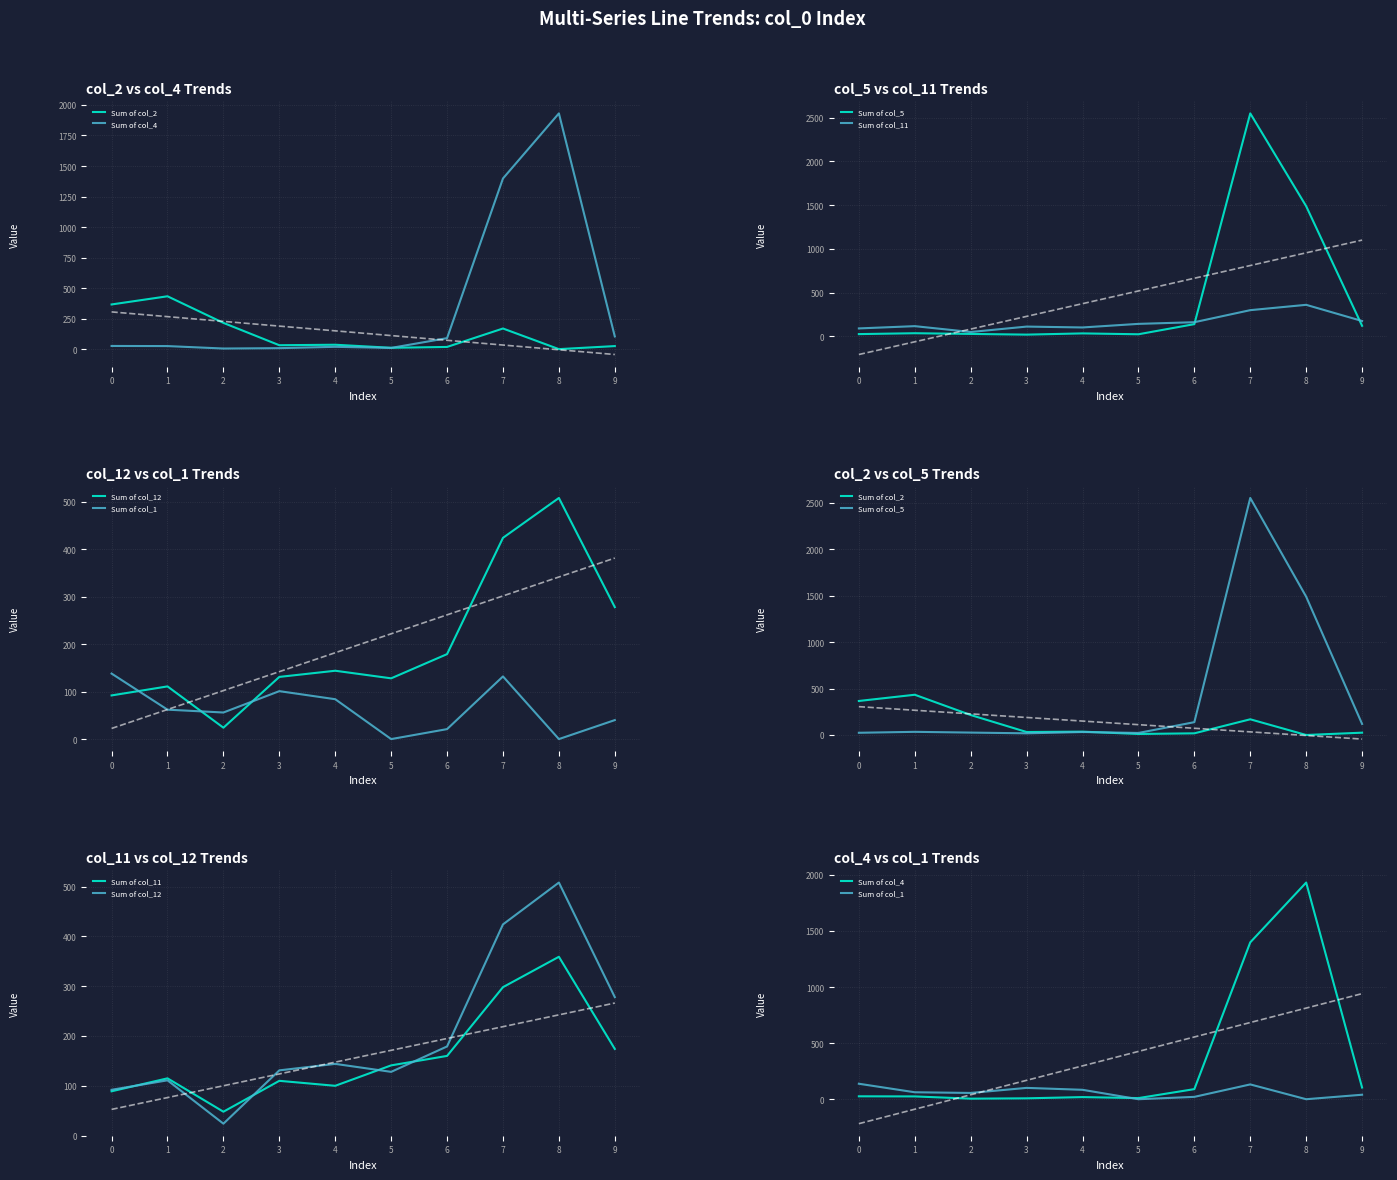

Reading right to left, list all the values displayed in this chart.

Sum of col_2: 9=25	8=0	7=169	6=18	5=11	4=36	3=32	2=215	1=433	0=366
Sum of col_4: 9=104	8=1931	7=1398	6=90	5=10	4=19	3=8	2=5	1=25	0=26
Sum of col_5: 9=119	8=1488	7=2550	6=138	5=22	4=32	3=18	2=26	1=34	0=24
Sum of col_11: 9=174	8=359	7=298	6=160	5=141	4=100	3=110	2=48	1=115	0=89
Sum of col_12: 9=278	8=508	7=424	6=179	5=128	4=144	3=131	2=24	1=111	0=92
Sum of col_1: 9=40	8=0	7=132	6=21	5=0	4=84	3=101	2=56	1=62	0=138